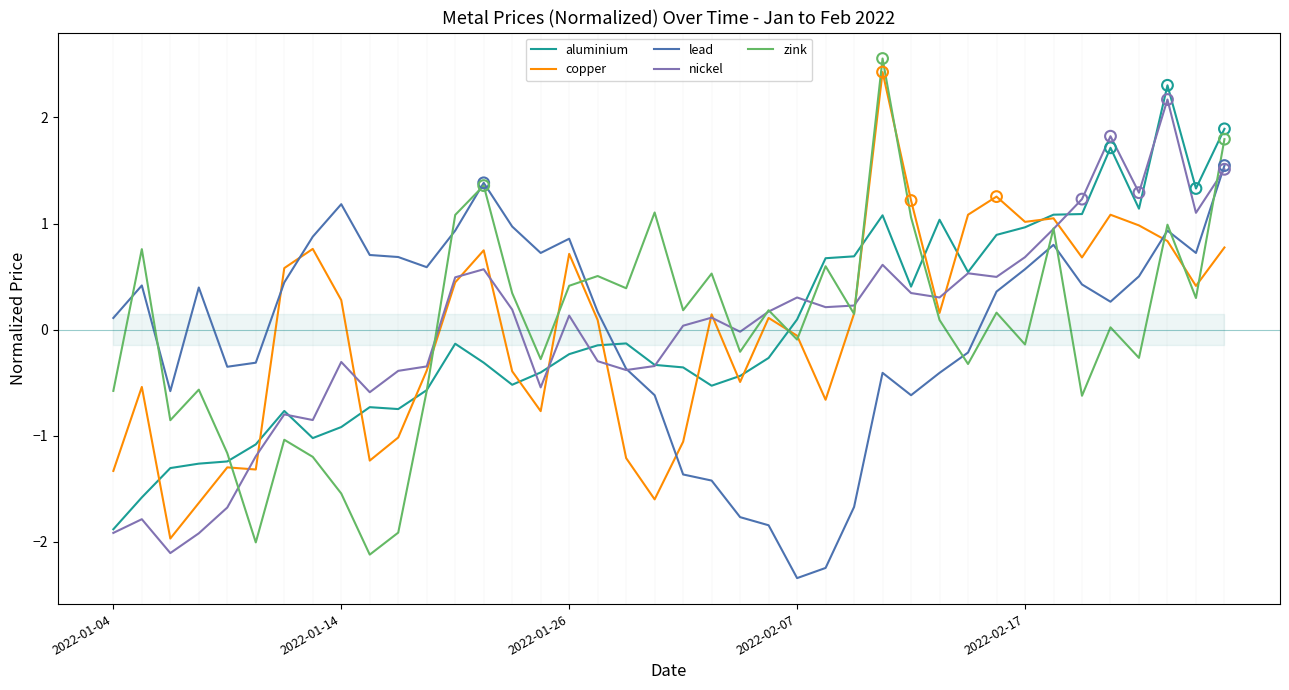

Which series has the widest spread of Y values?

zink